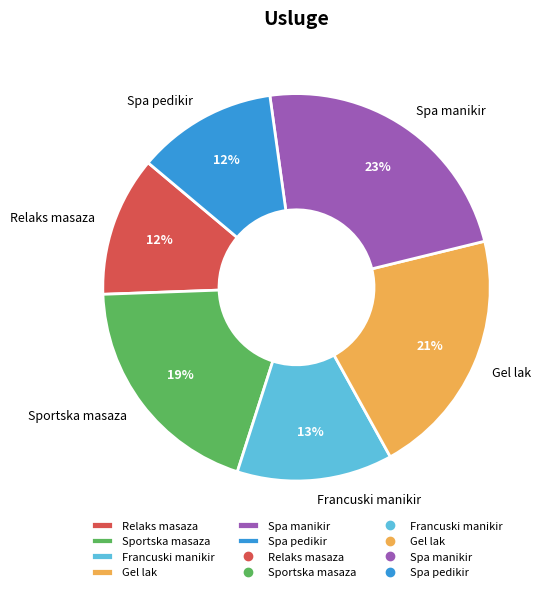

What is the largest slice in the pie chart?

Spa manikir